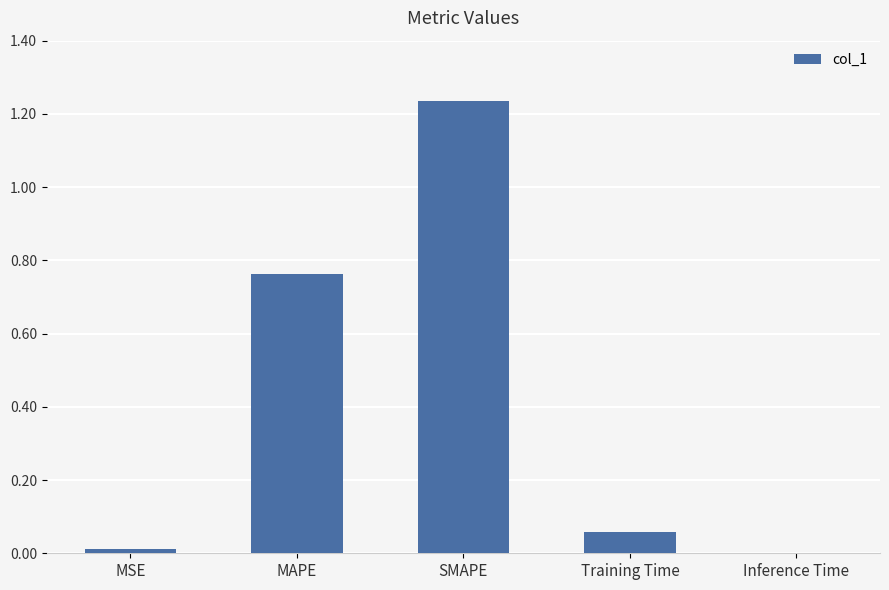

Is it true that the value at Inference Time is 0.0?

True